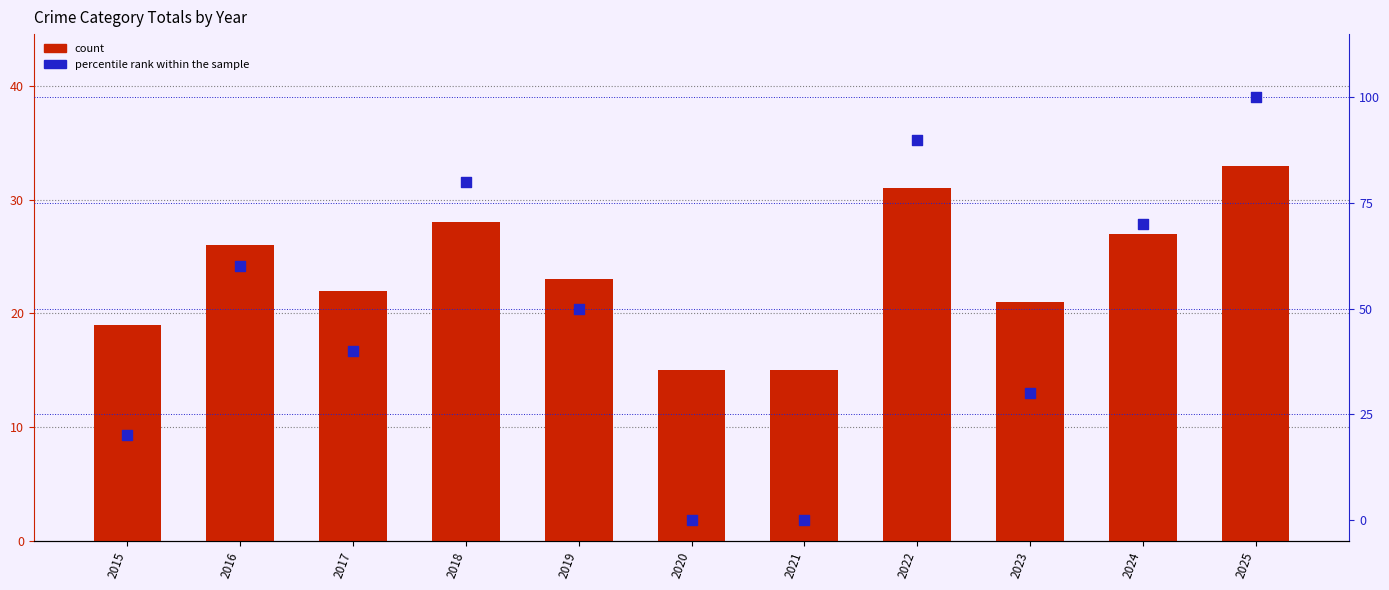

Is the value of percentile rank within the sample at 2025 greater than the value of count at 2017?

Yes